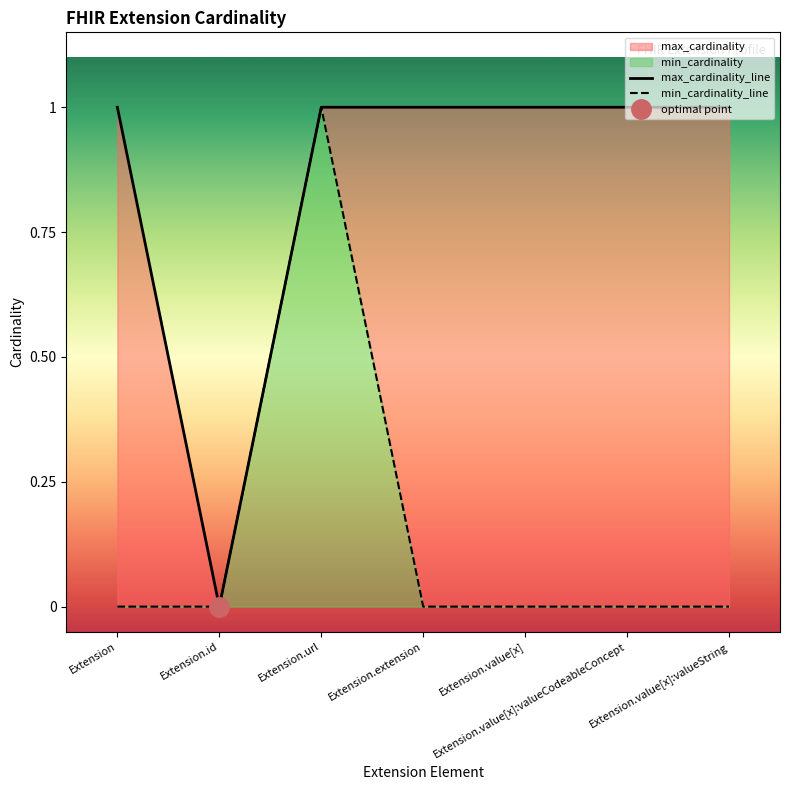

Where is max_cardinality nearest to the value 0?

Extension.id